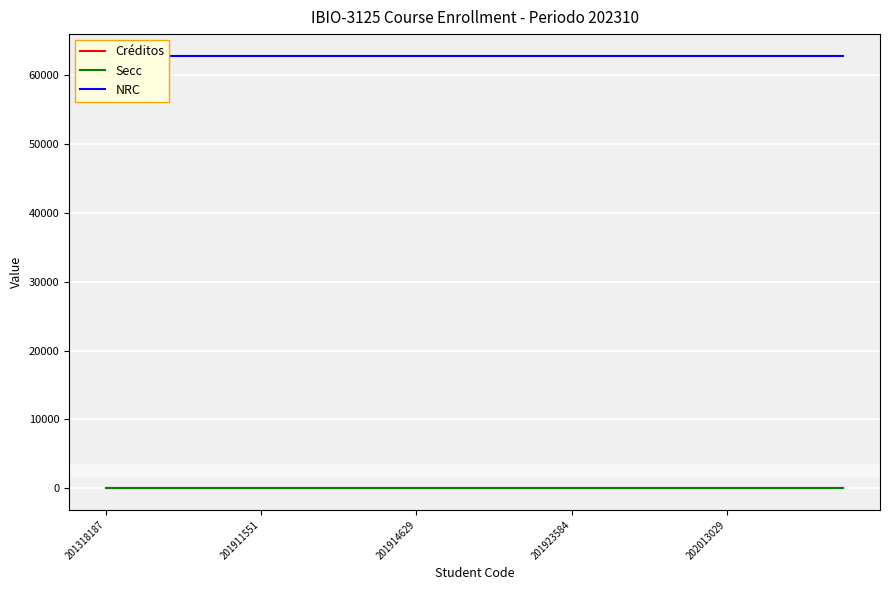

At how many categories does at least one series exceed 47574?

20